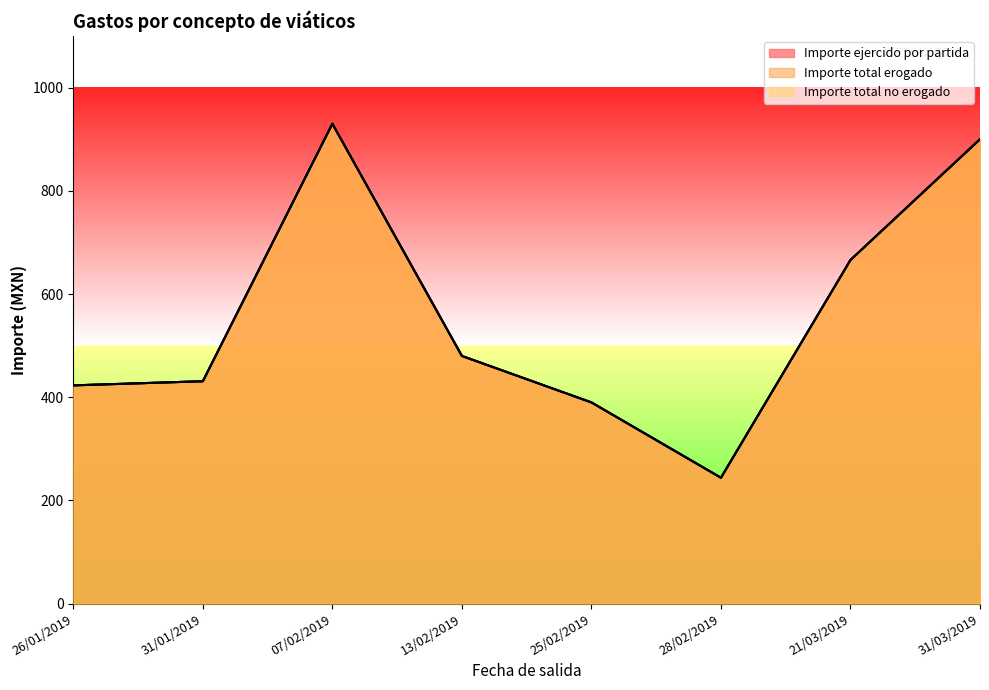

The value of Importe ejercido por partida at 28/02/2019 is 244.0. True or false?

True